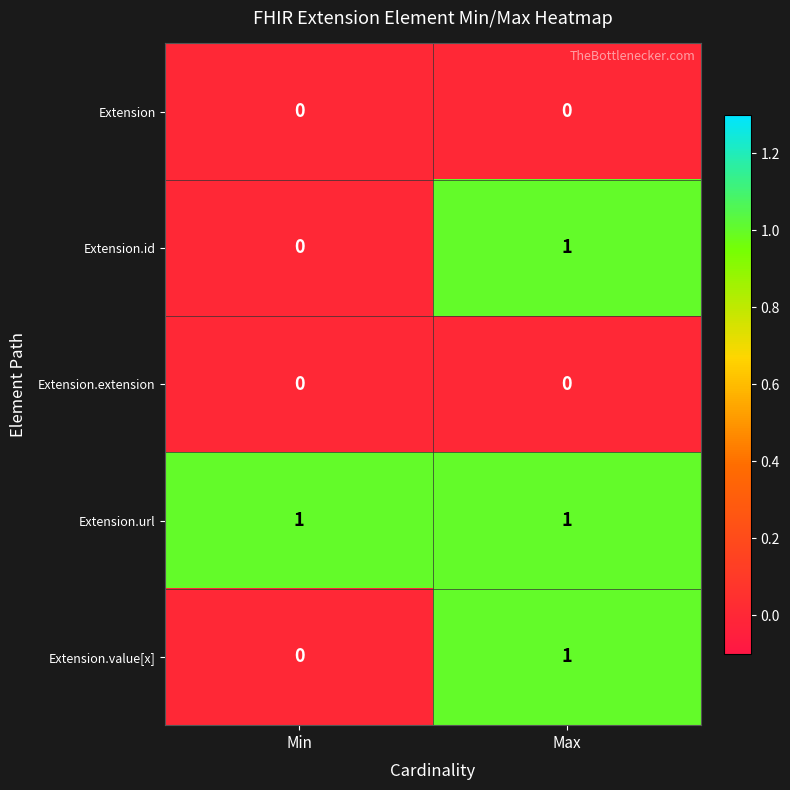

Is it true that Extension equals 0 at Max?

True